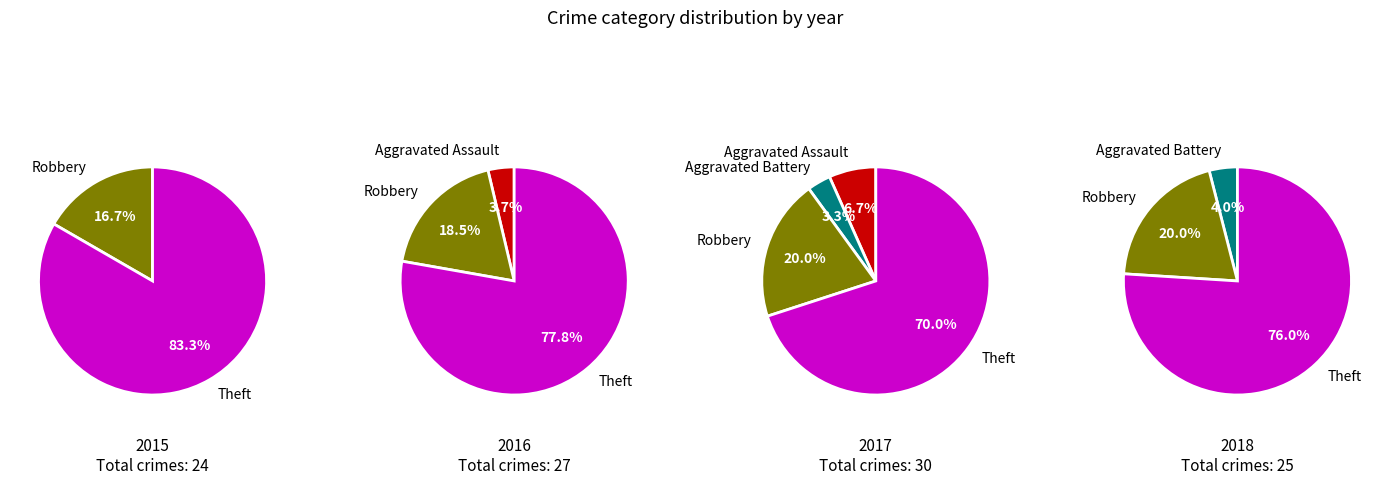

How many slices are in this pie chart?

4